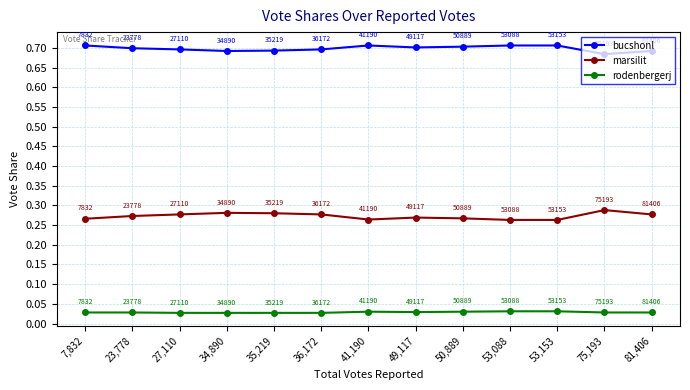

What is the label of the 11th point from the left?

53,153